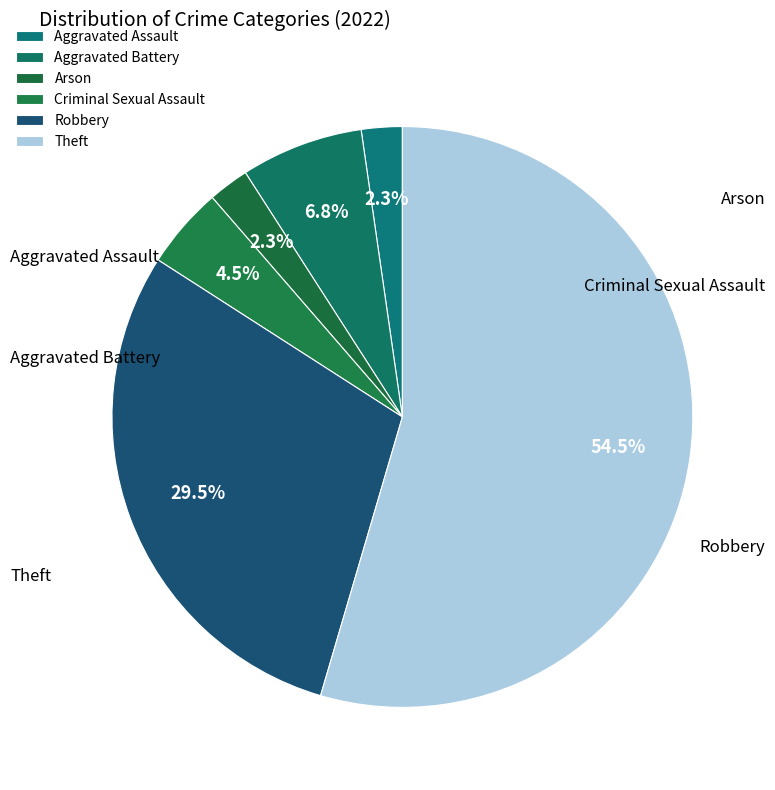

How many segments does this pie chart have?

6